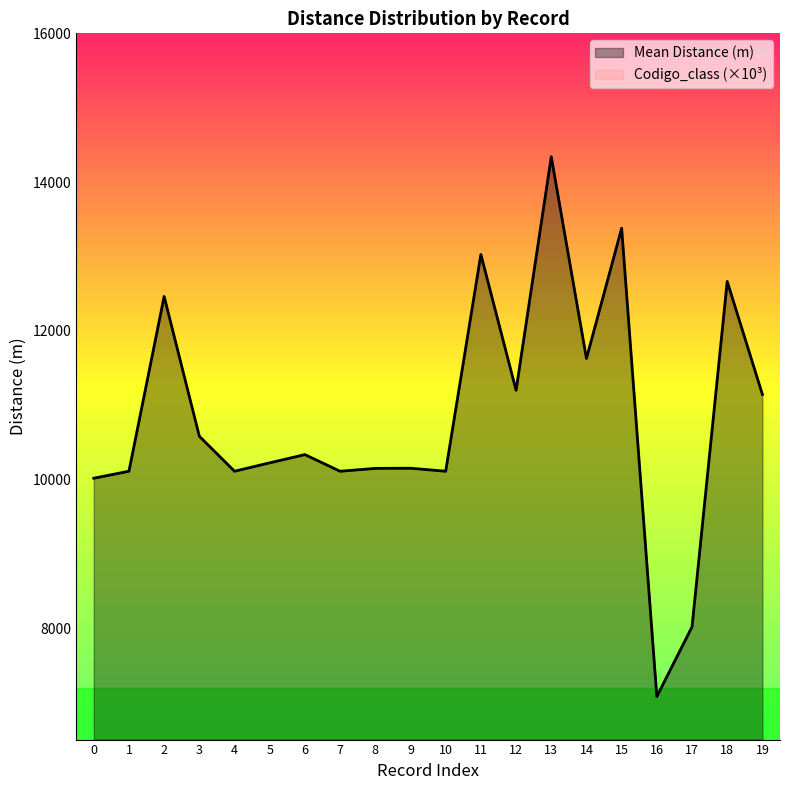

What is the approximate value at 2?

12461.0